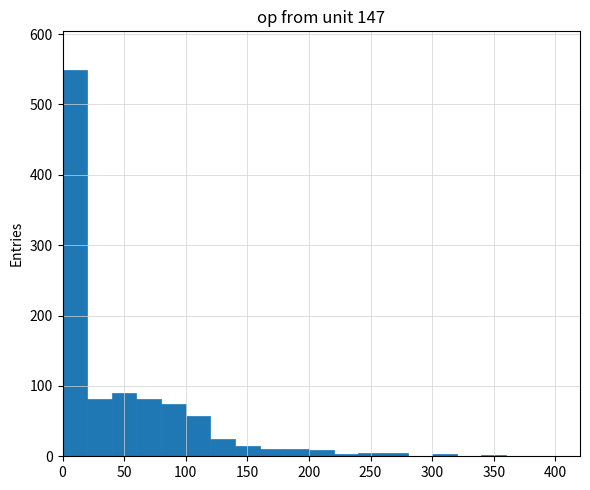

Reading left to right, transcribe this chart: for each bar, give the range it covers on the x-axis and its height. The values are not printed on the chart, so give them approximately, as read against the axis.

0 to 20: 550
20 to 40: 80
40 to 60: 90
60 to 80: 80
80 to 100: 70
100 to 120: 60
120 to 140: 20
140 to 160: 10
160 to 180: 10
180 to 200: 10
200 to 220: under 10
220 to 240: under 10
240 to 260: under 10
260 to 280: under 10
280 to 300: under 10
300 to 320: under 10
320 to 340: under 10
340 to 360: under 10
360 to 380: 0
380 to 400: 0
400 to 420: 0